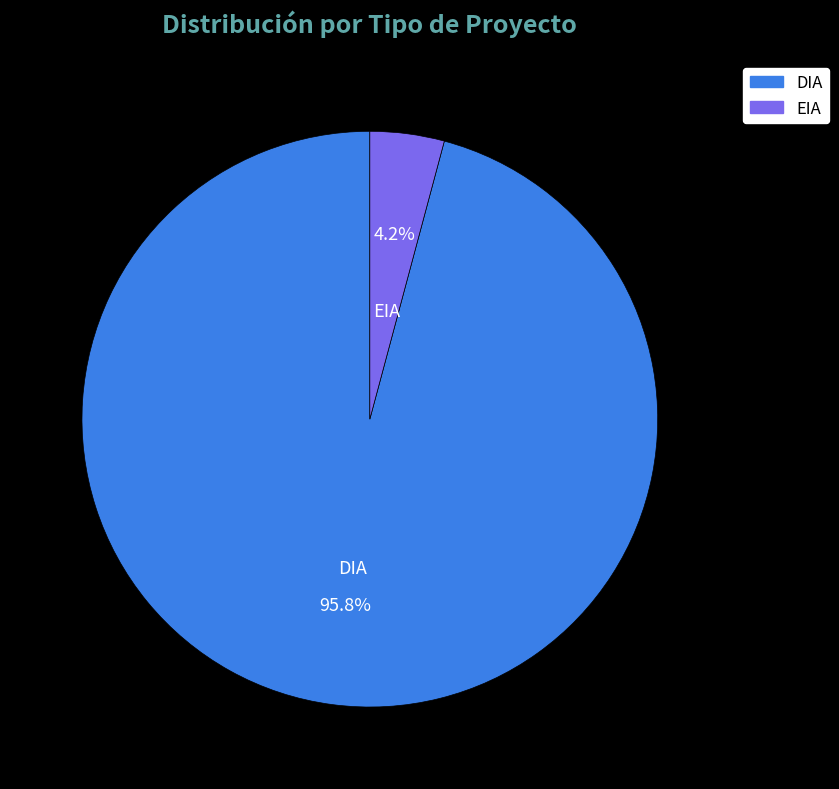

How many segments does this pie chart have?

2